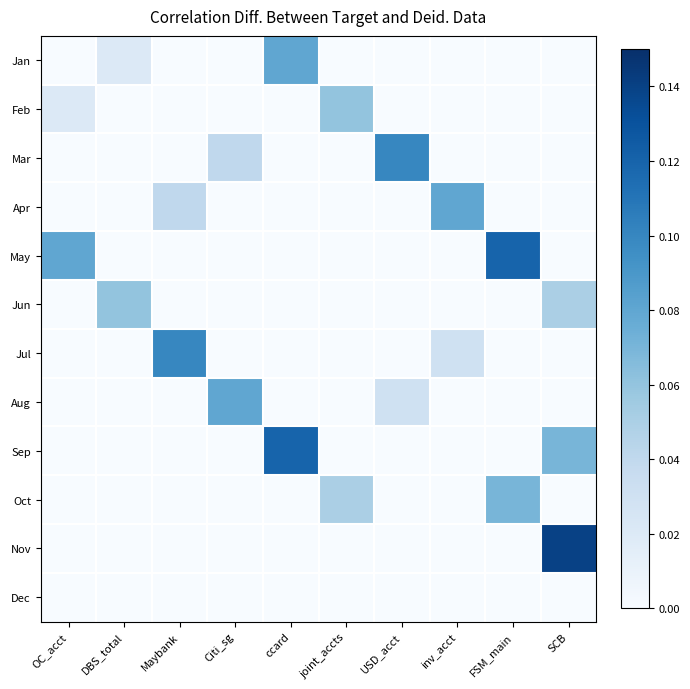

At which category is the sum across all series the highest?

SCB